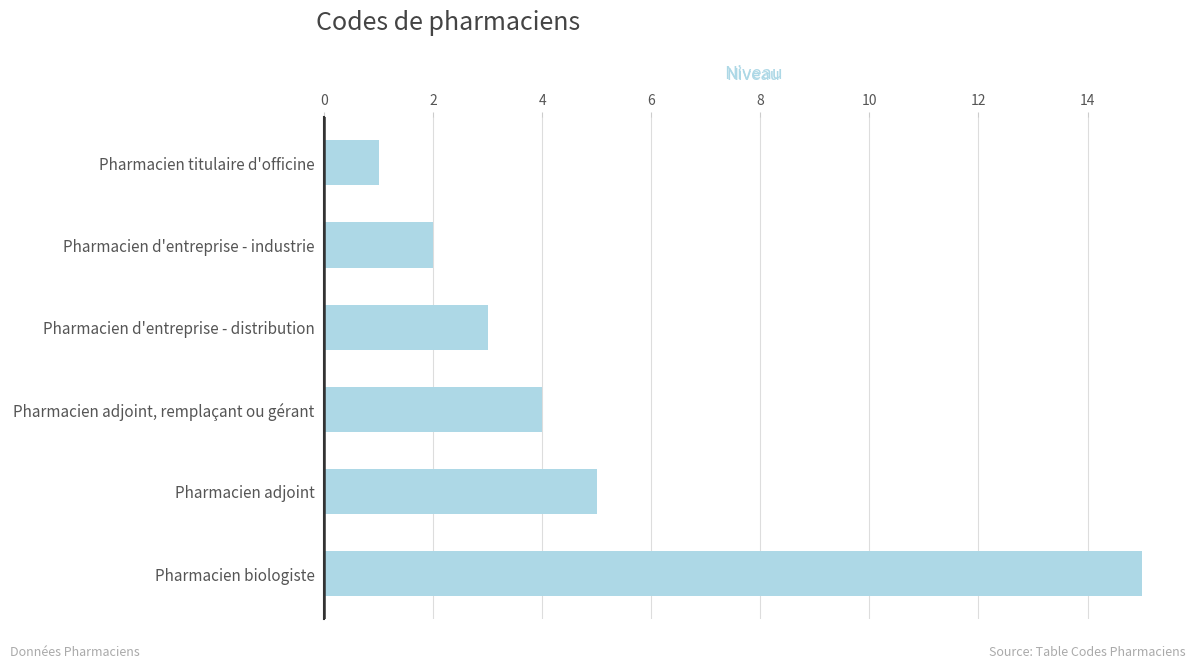

Rank the categories by value from lowest to highest.

Pharmacien titulaire d'officine, Pharmacien d'entreprise - industrie, Pharmacien d'entreprise - distribution, Pharmacien adjoint, remplaçant ou gérant, Pharmacien adjoint, Pharmacien biologiste